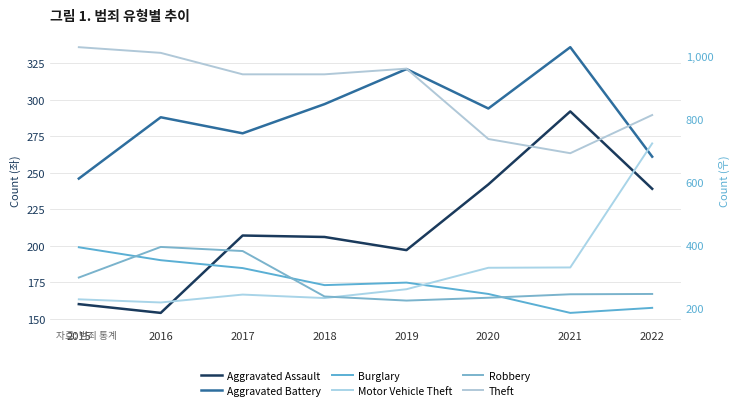

Where is the first local minimum for Motor Vehicle Theft?

2016